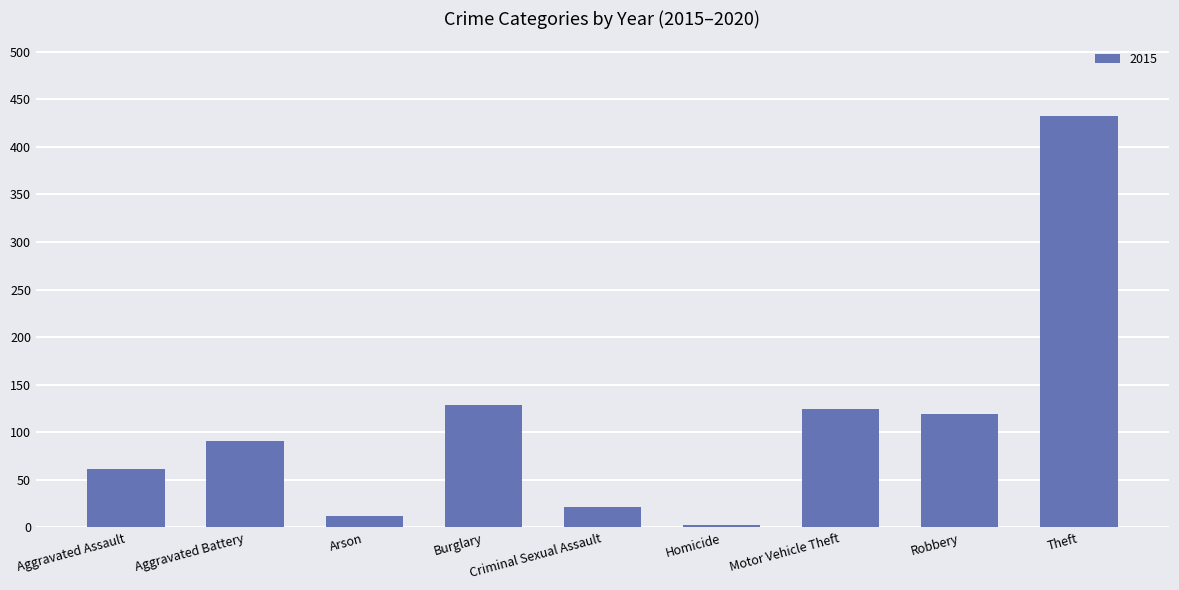

What is the ratio of the value at Aggravated Assault to the value at Criminal Sexual Assault?

2.9